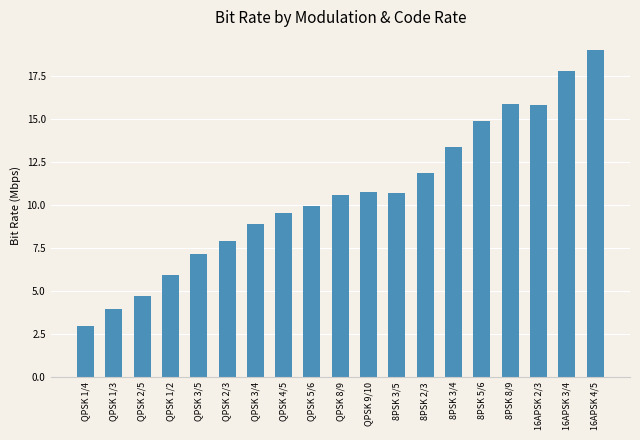

Approximately how many times larger is the value at QPSK 1/3 compared to QPSK 2/3?

0.5